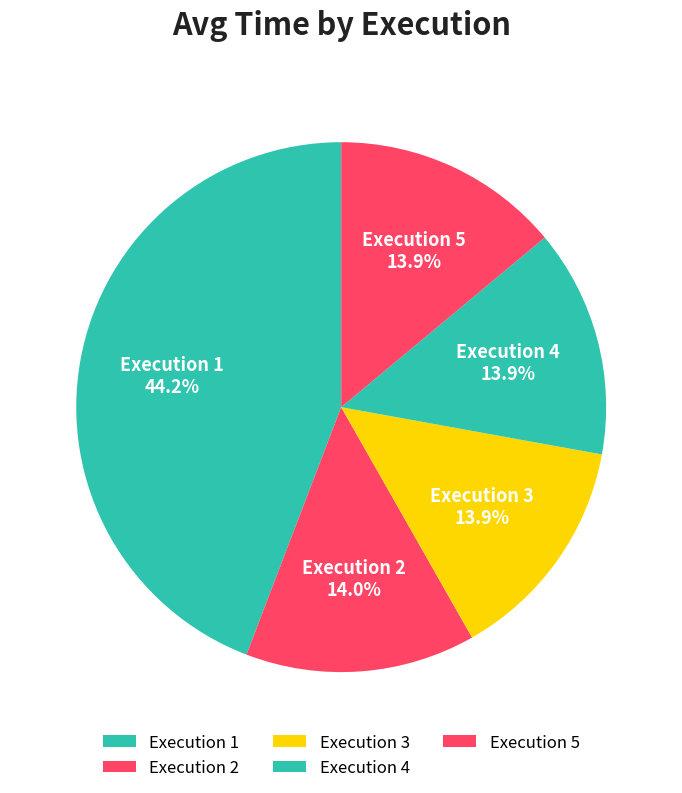

Is there a majority slice in this chart?

No